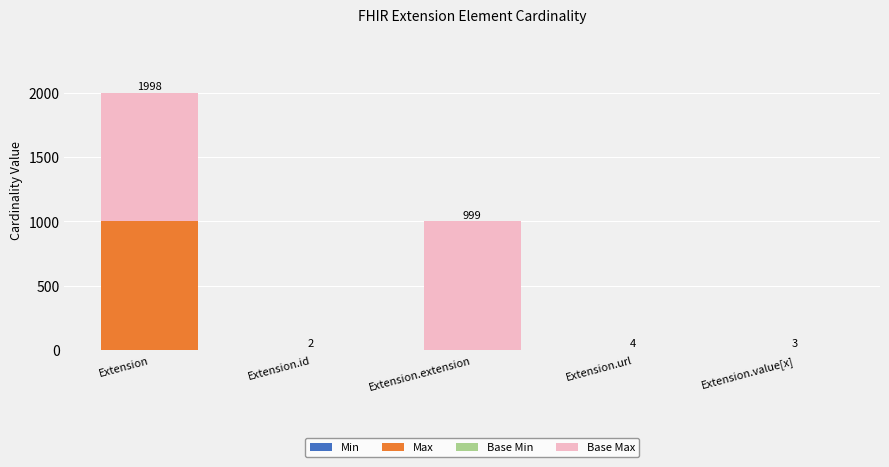

How many series are shown in this chart?

4